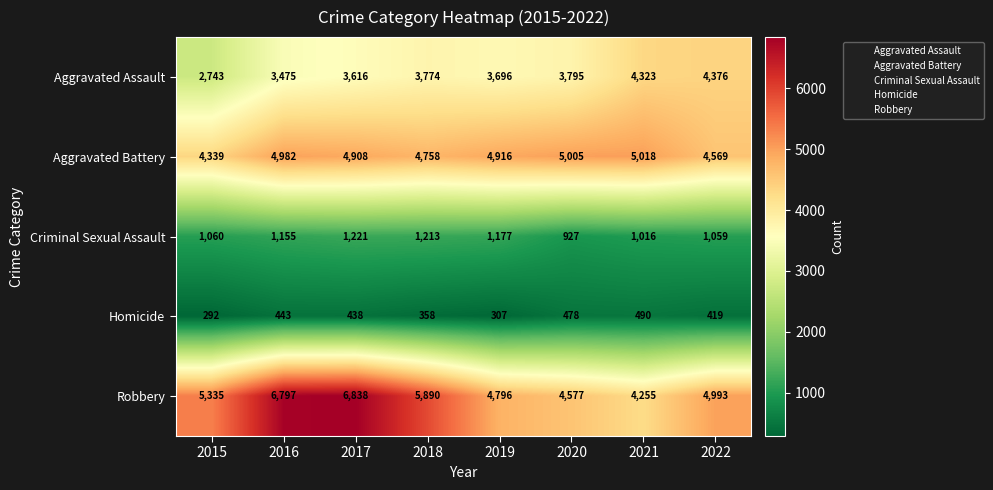

What is the difference between the maximum and minimum values in the Aggravated Battery series?

679